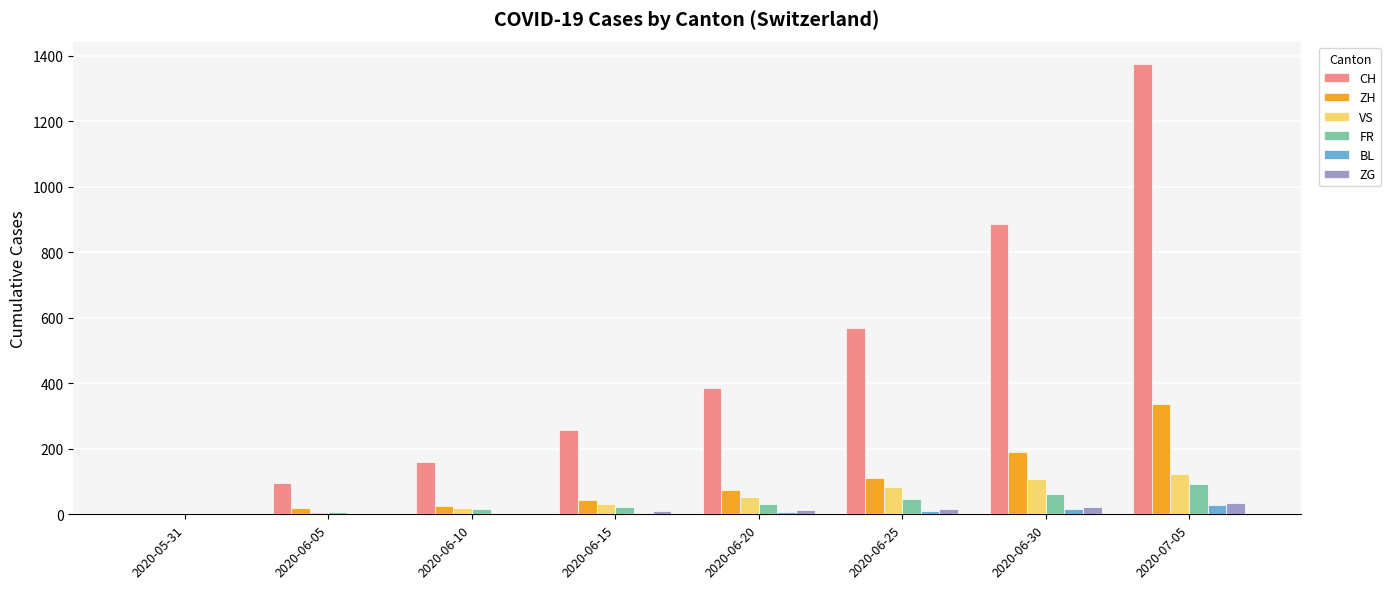

Count the number of categories in the chart.

8